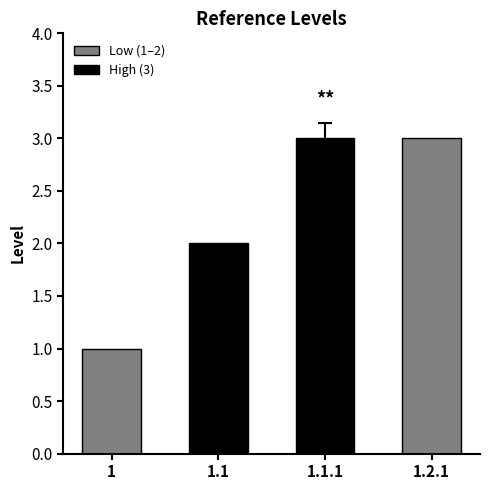

True or false: the data shows 3 at 1.1.1.

True